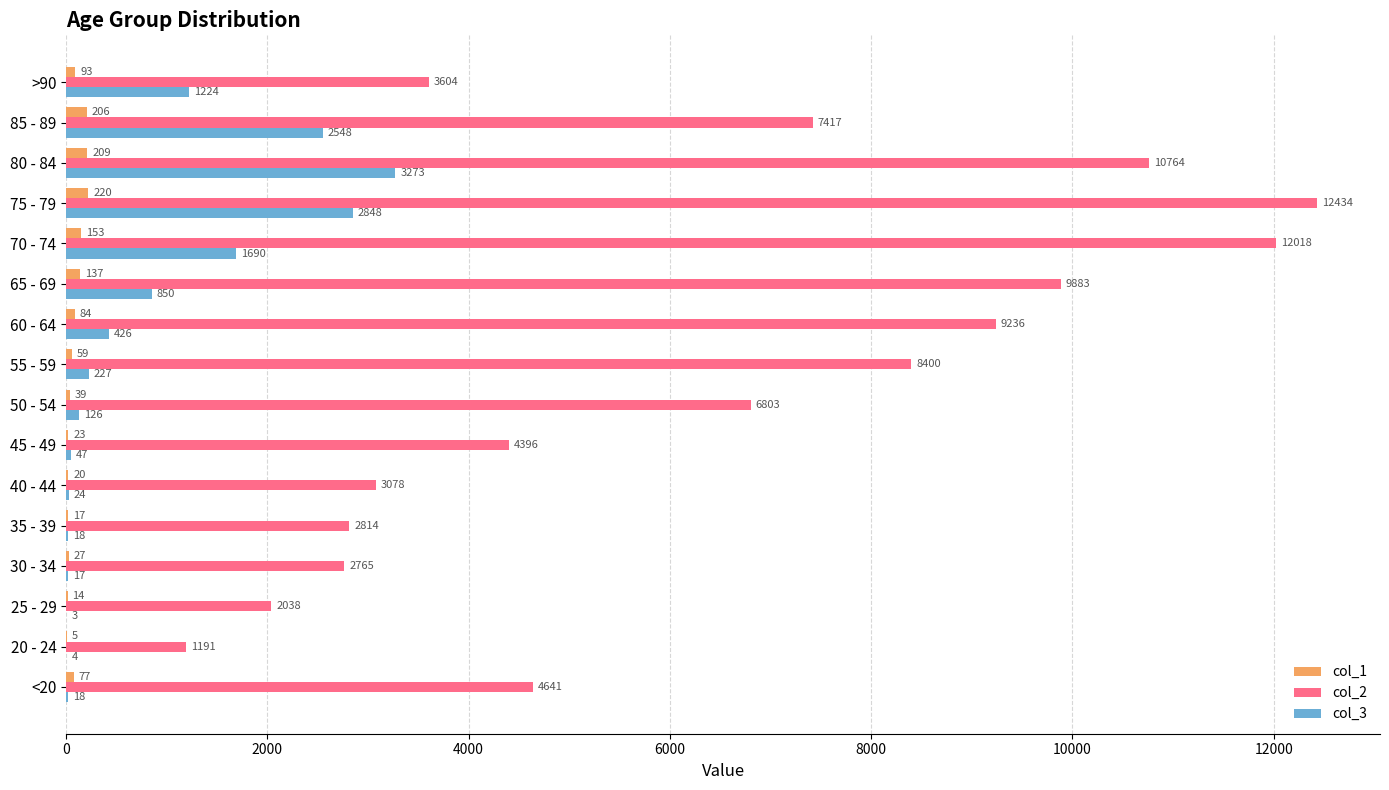

At which category is the sum across all series the highest?

75 - 79